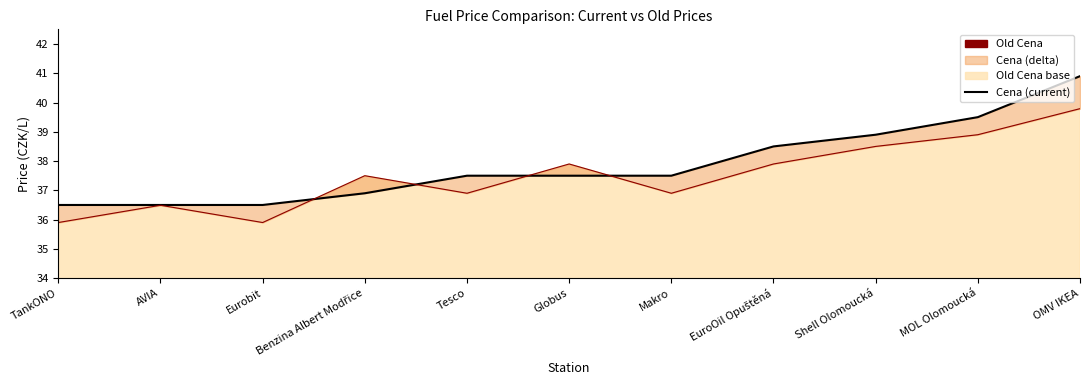

Rank the series at Shell Olomoucká from lowest to highest value.

Old Cena, Cena (current)